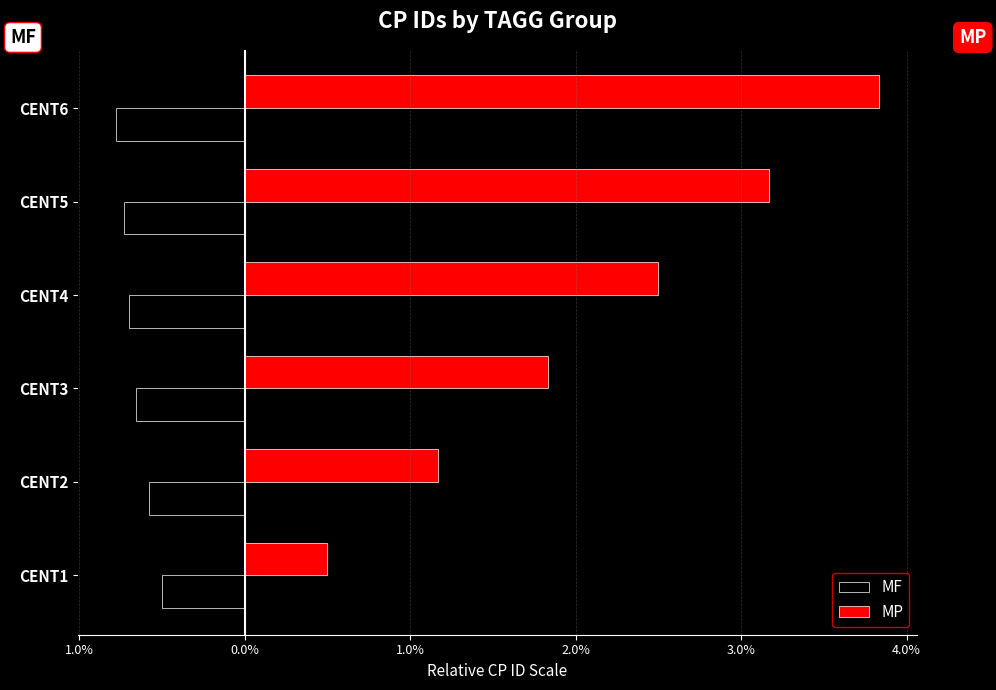

What are all the series names shown in the legend?

MF, MP